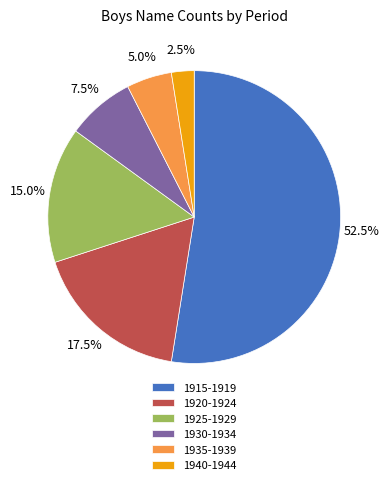

Which category accounts for the majority?

1915-1919